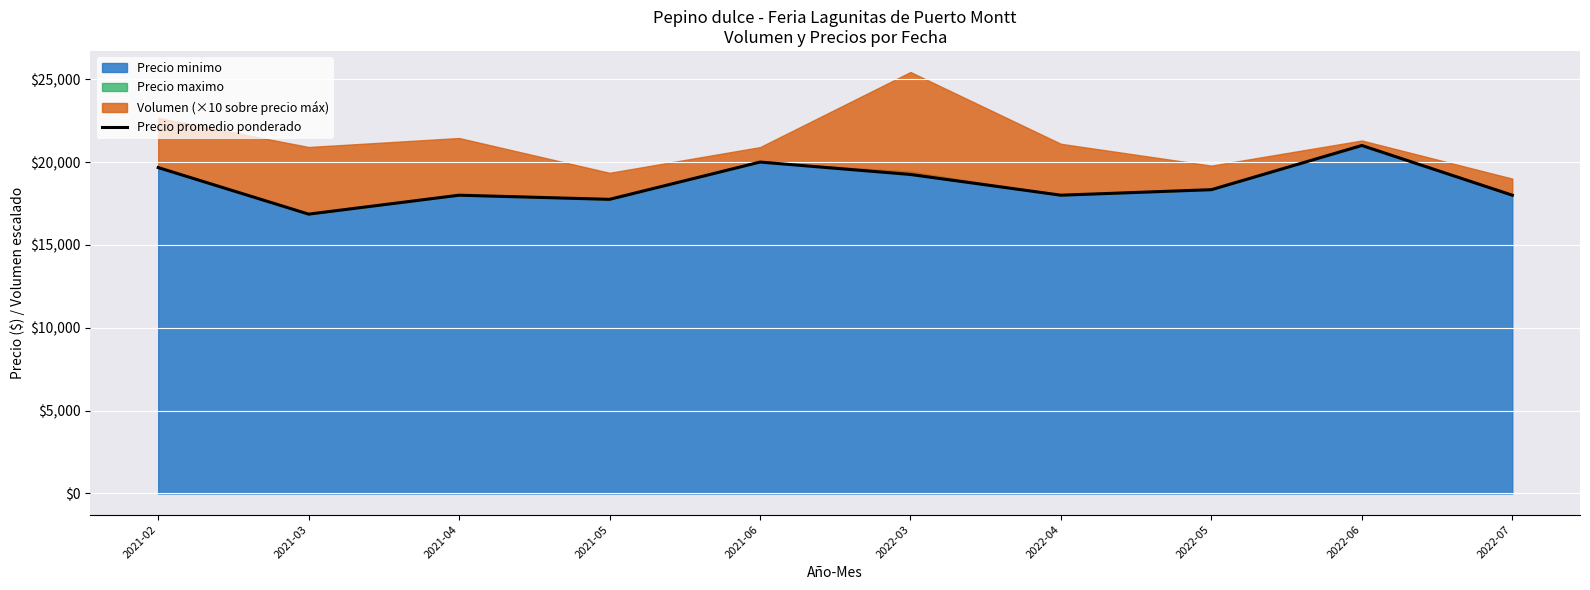

Reading left to right, transcribe all the data shown in this chart.

2021-02=19666.7	2021-03=16857.1	2021-04=18000.0	2021-05=17750.0	2021-06=20000.0	2022-03=19250.0	2022-04=18000.0	2022-05=18333.3	2022-06=21000.0	2022-07=18000.0